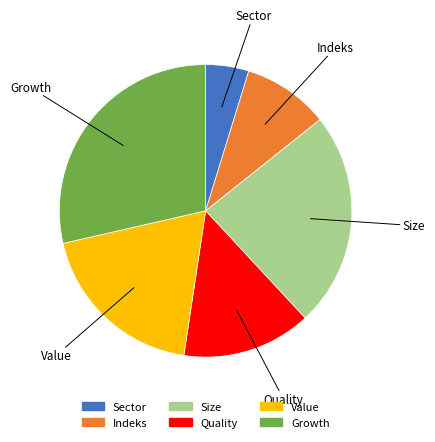

True or false: Growth accounts for 29% of the total.

True